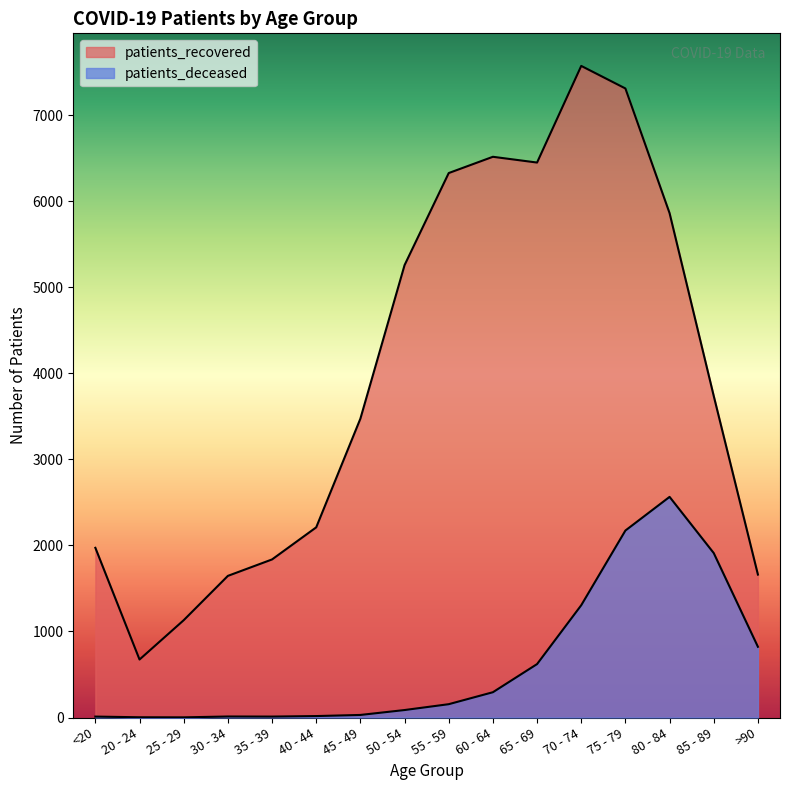

Which series has the largest range (max minus min)?

patients_recovered